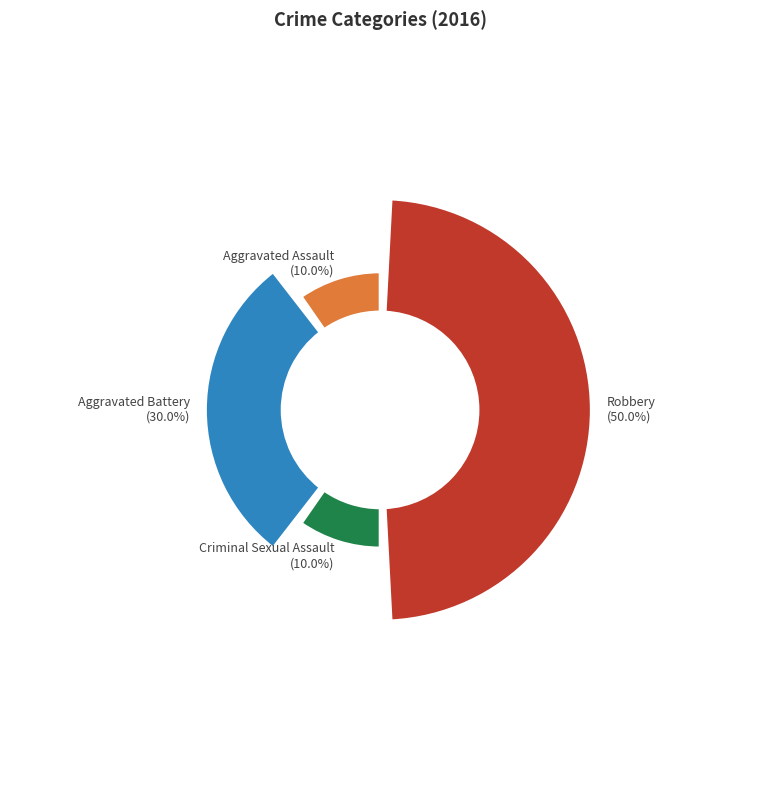

What is the smallest slice in the pie chart?

Aggravated Assault